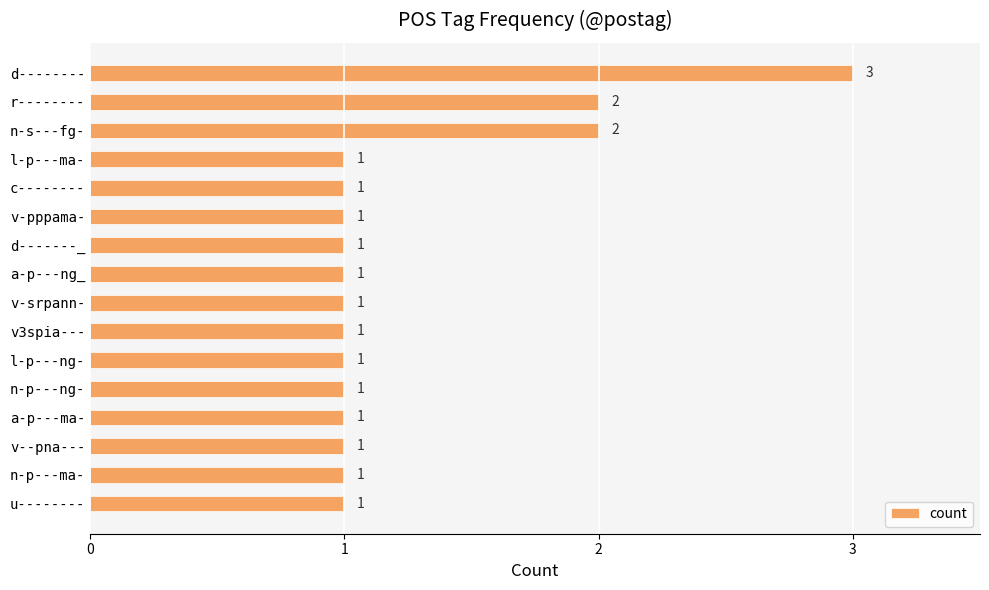

What is the ratio of the value at d-------_ to the value at v--pna---?

1.0